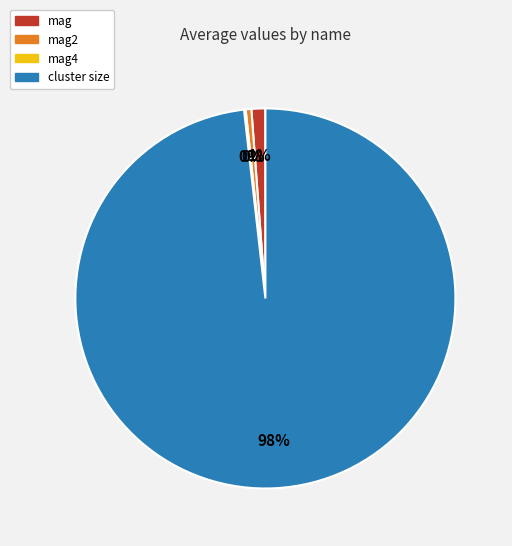

Which category accounts for the majority?

cluster size